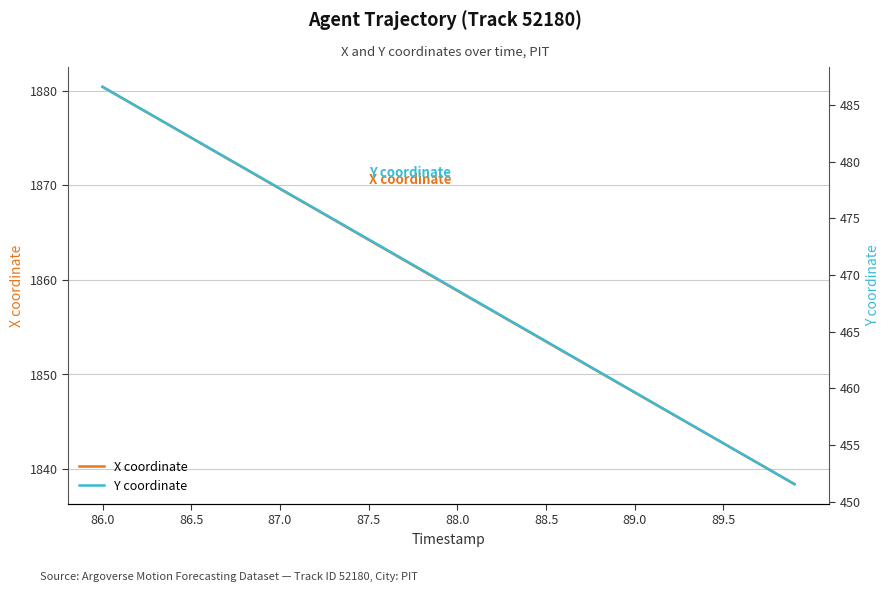

True or false: X coordinate and Y coordinate cross at least once.

False